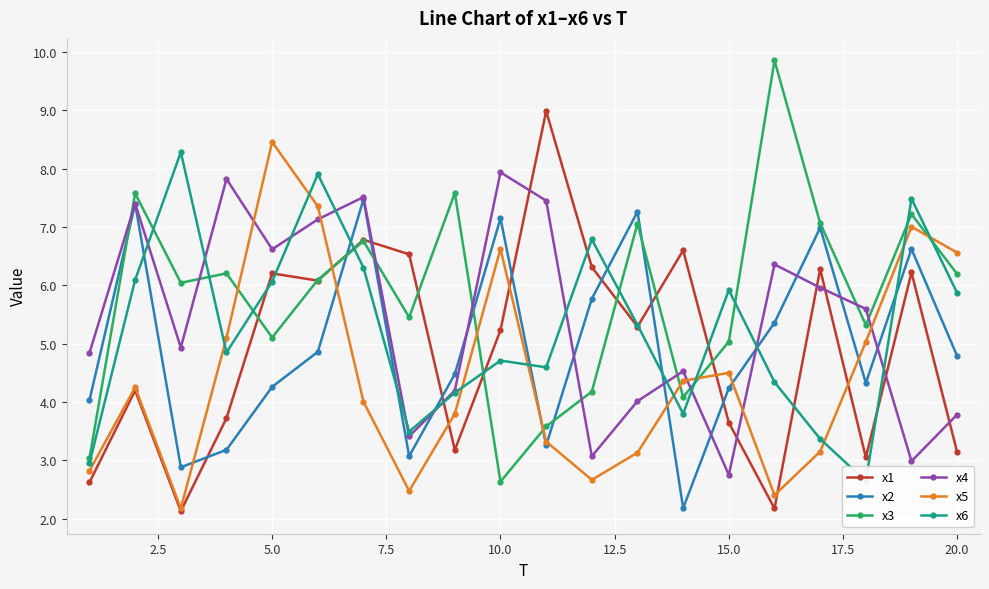

The x5 series shows 6.6 at 20.0. True or false?

True